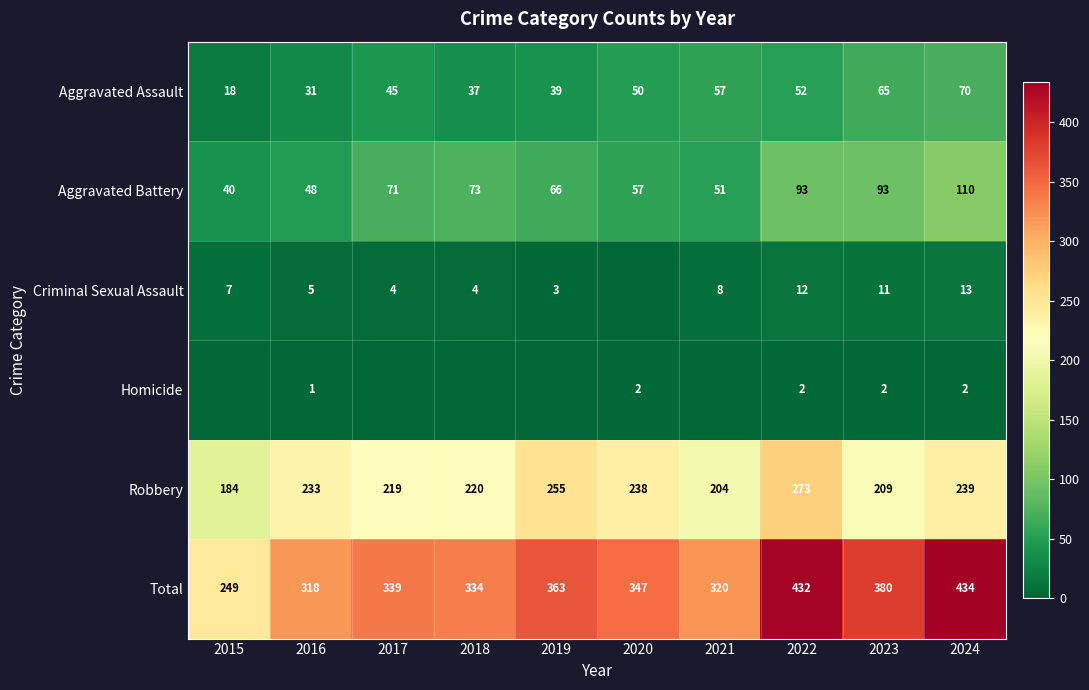

At how many categories does at least one series exceed 222?

10